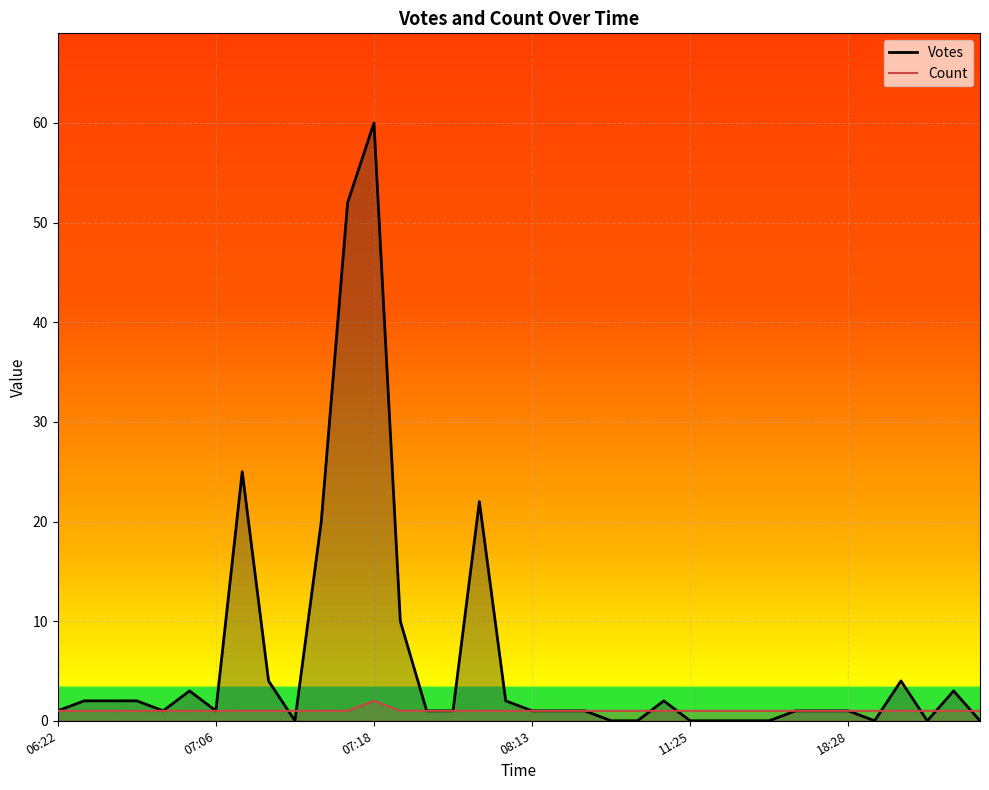

Between 8 and 32, which series saw the biggest shift?

Votes